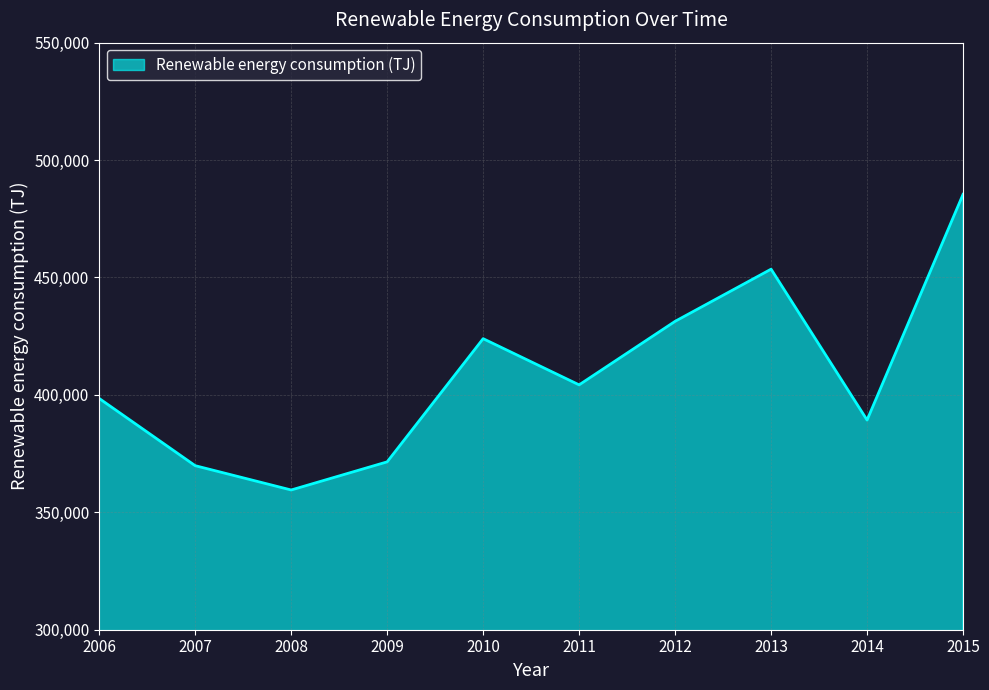

Which label corresponds to the smallest value in the chart?

2008